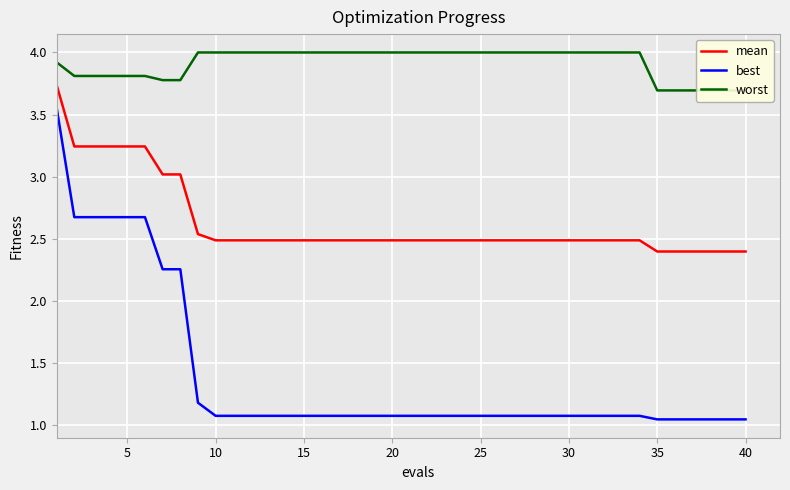

How many lines are shown in the chart?

3